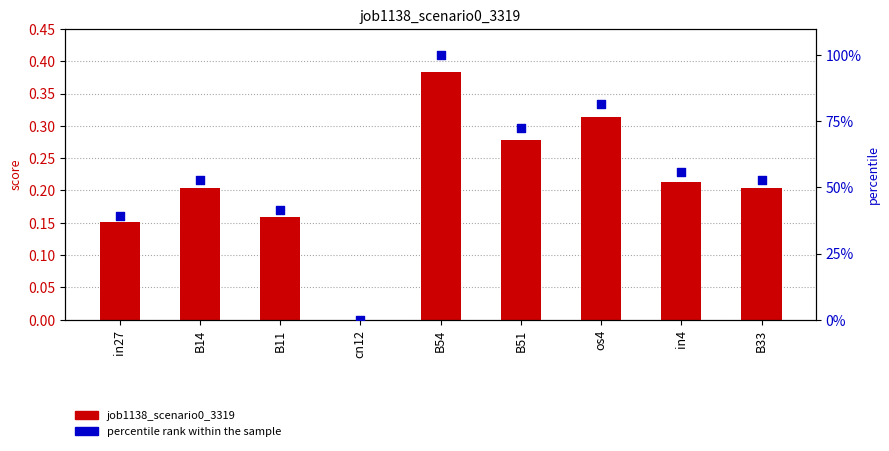

What is the total value across all series at B14?

53.2